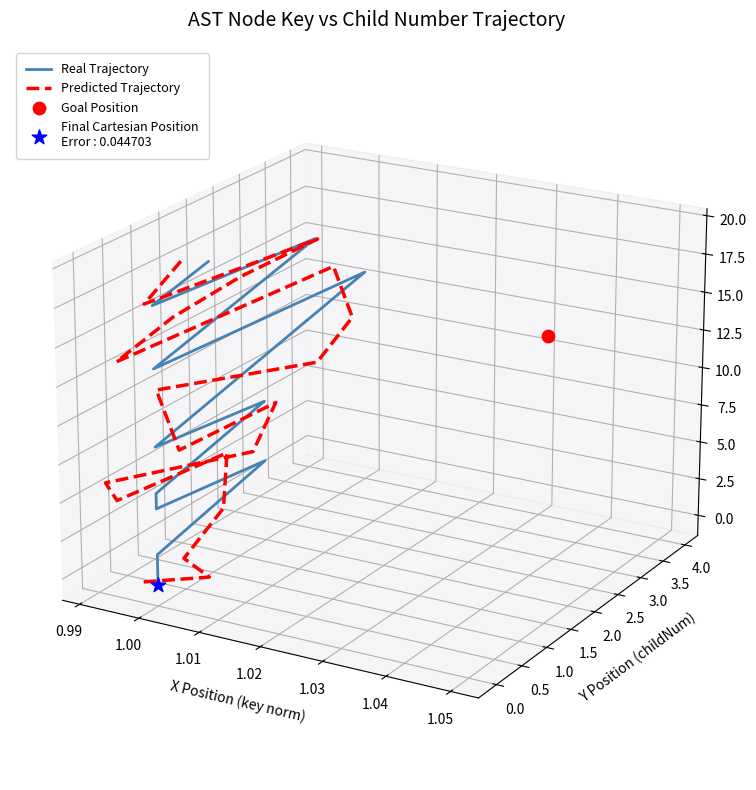

Is the value of Real Trajectory at 13 greater than the value of Predicted Trajectory at 12?

Yes